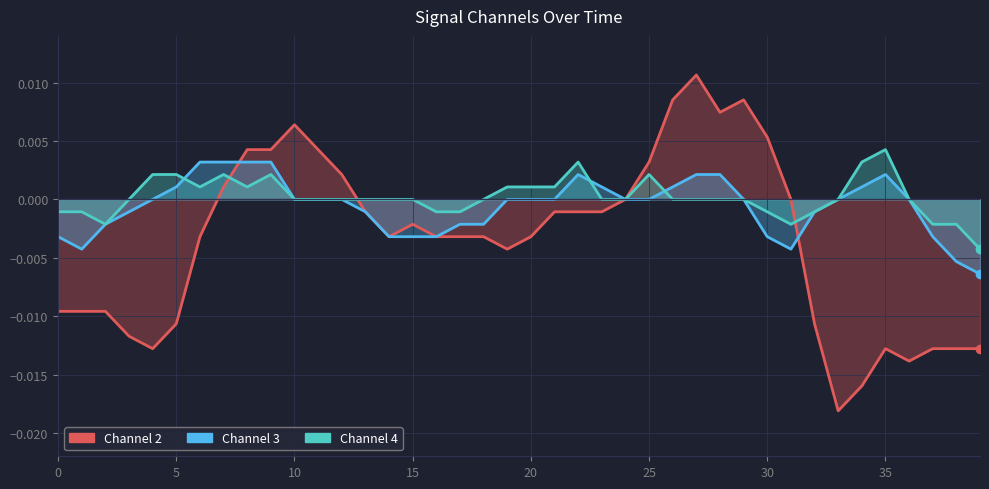

The value of col_2 at 20 is -0.0. True or false?

False